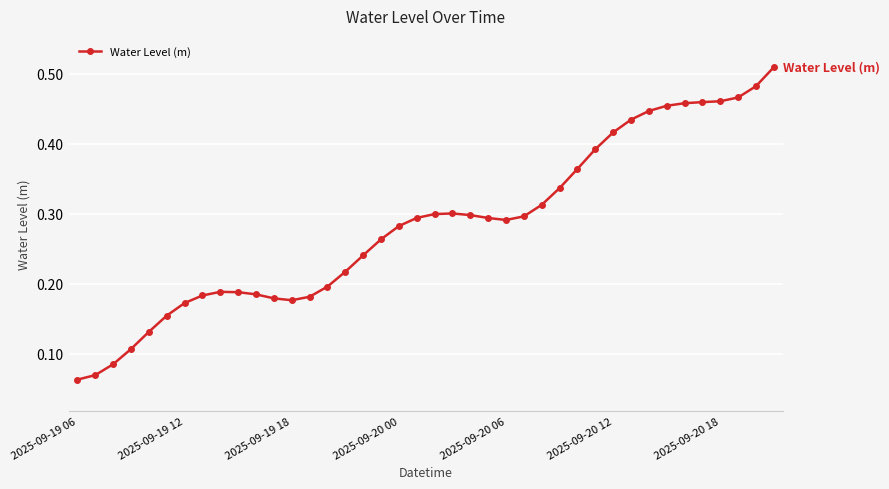

How many values are between 0 and 1?

40